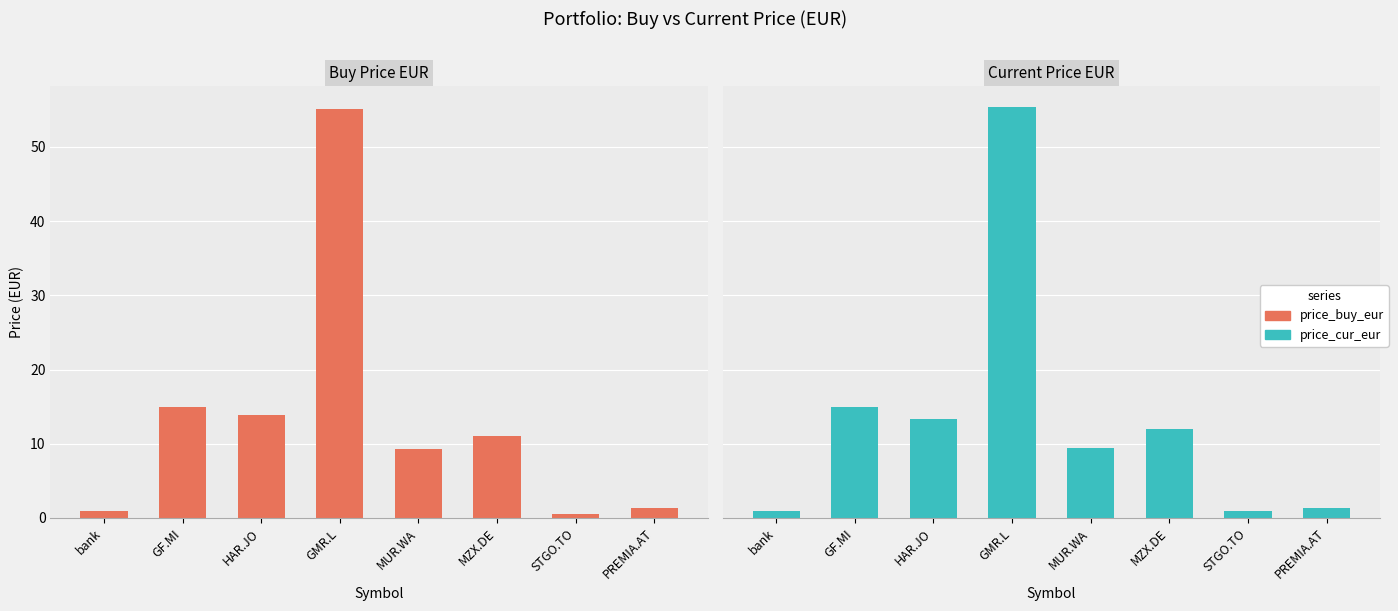

What is the difference between the maximum and minimum values in the price_buy_eur series?

54.5